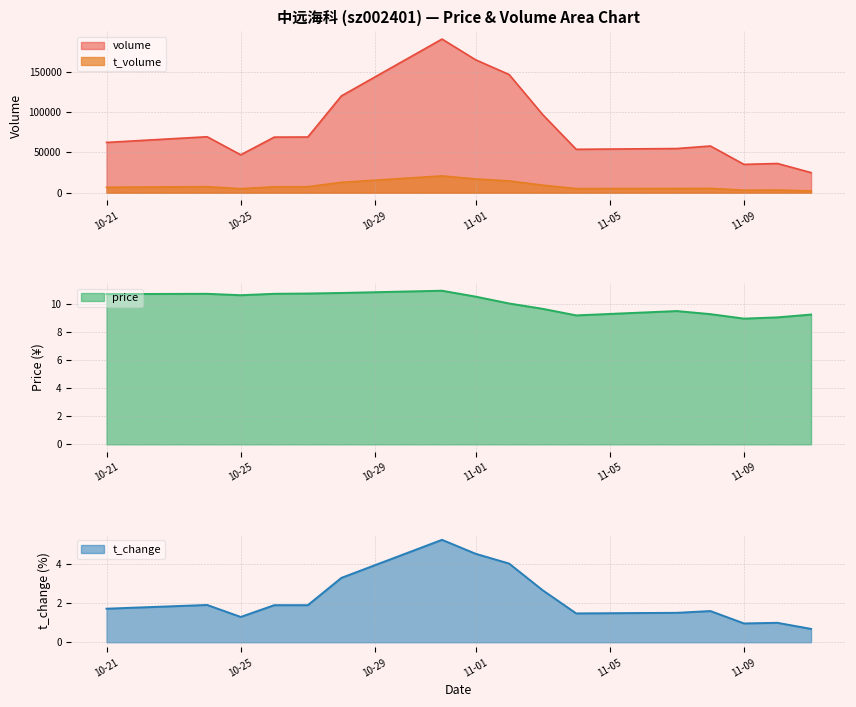

True or false: t_volume and t_change intersect in this chart.

False